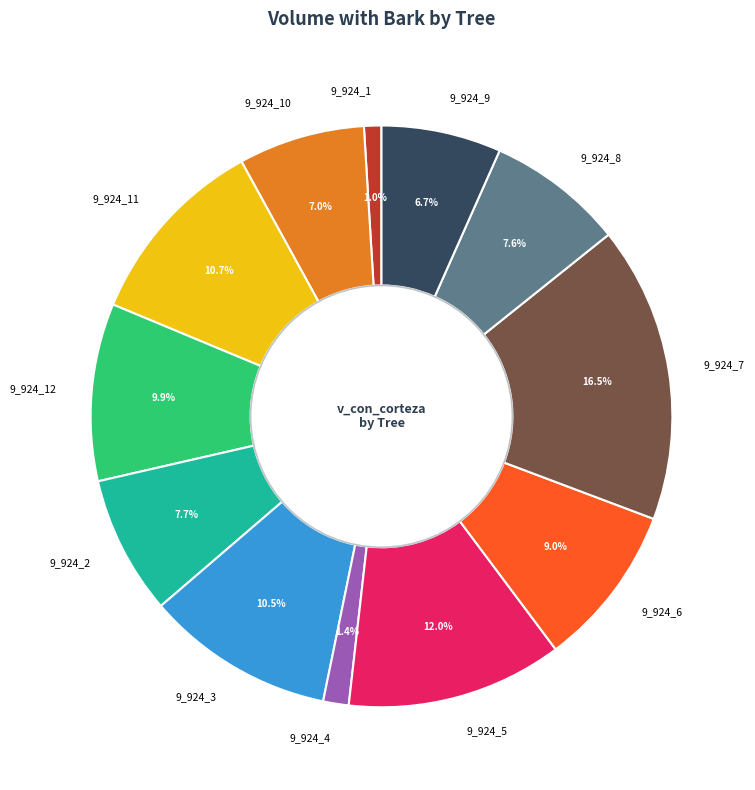

Is there any slice that represents more than half of the pie?

No